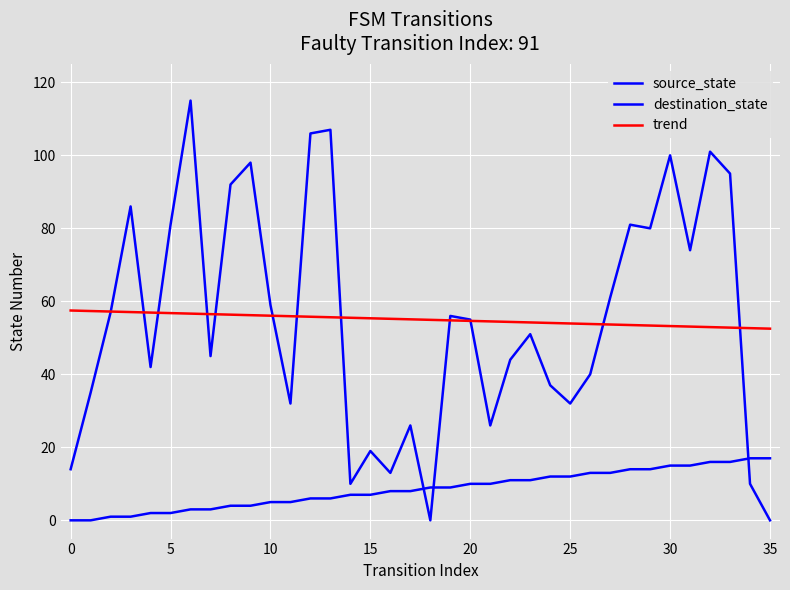

Does the chart have visible grid lines?

Yes